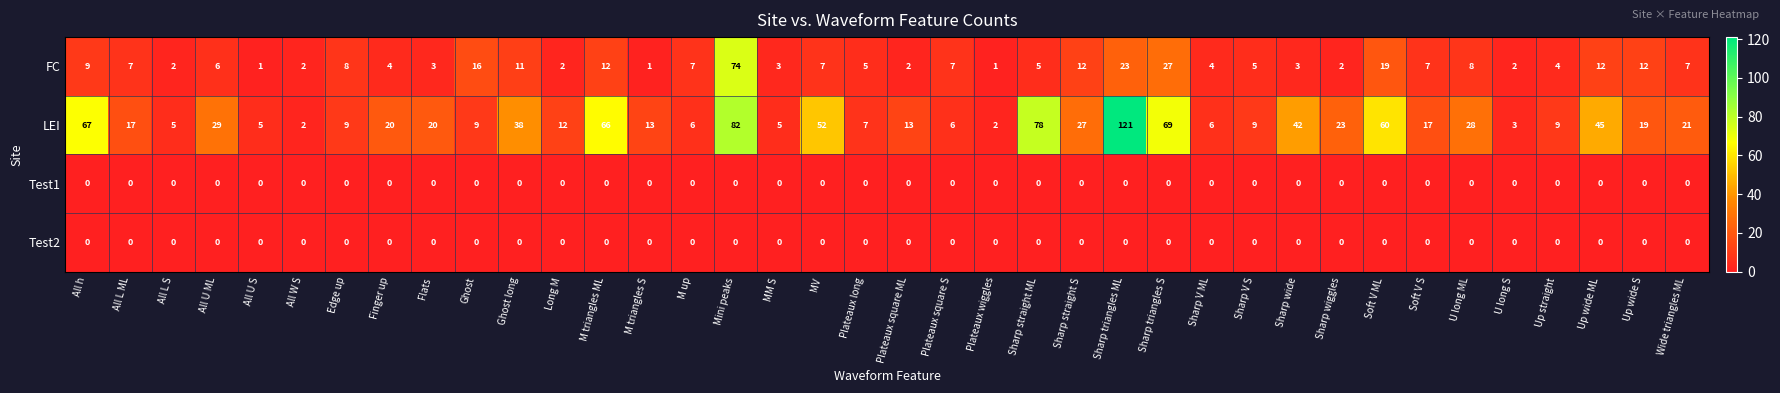

What is the greatest value displayed?

121